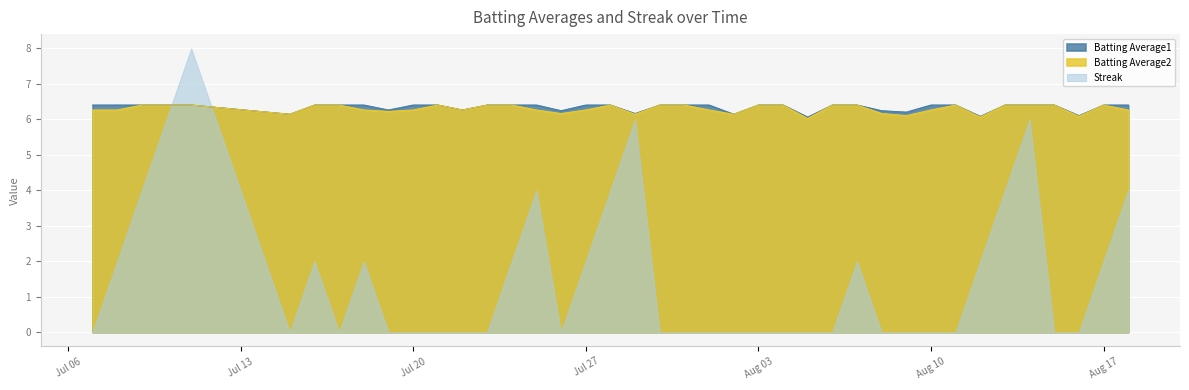

Count the number of categories in the chart.

40